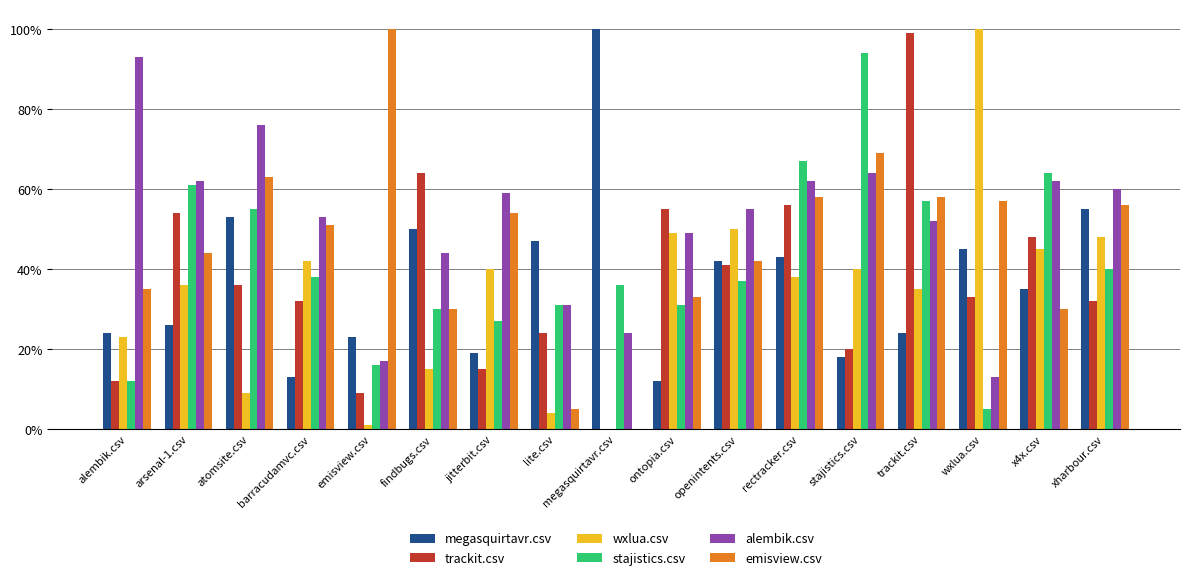

At which label is wxlua.csv closest to 0?

megasquirtavr.csv